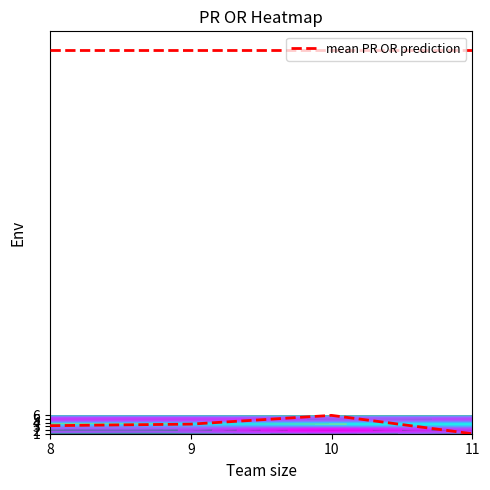

What is the sum of the values at 9 and 11?

4.6